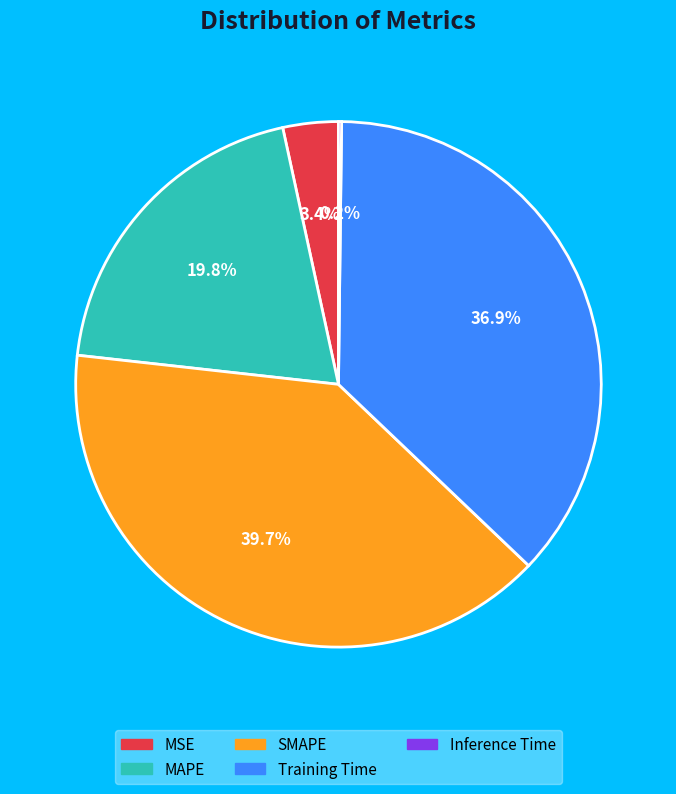

Which has a higher value, SMAPE or Training Time?

SMAPE